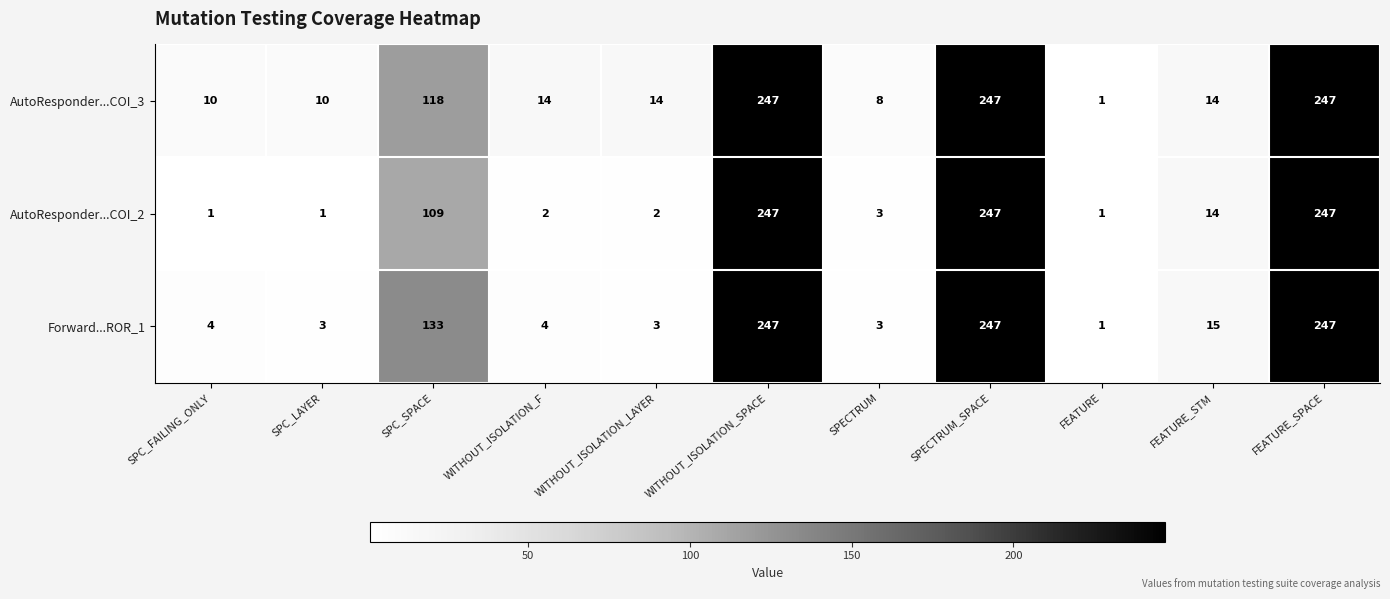

At which label does AutoResponder...COI_3 first exceed 14?

SPC_SPACE